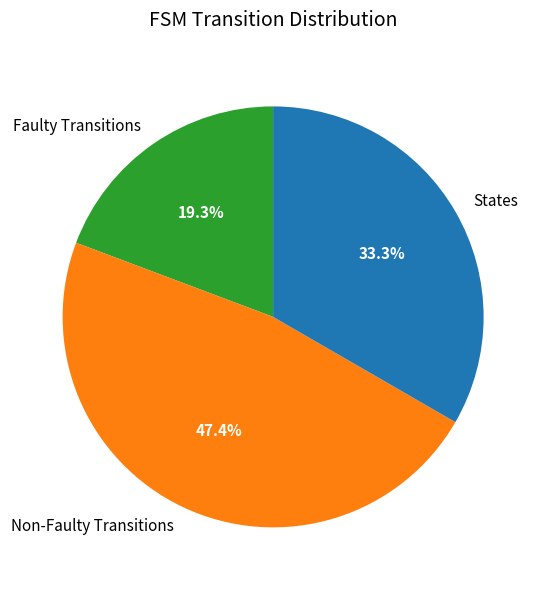

How many slices are in this pie chart?

3